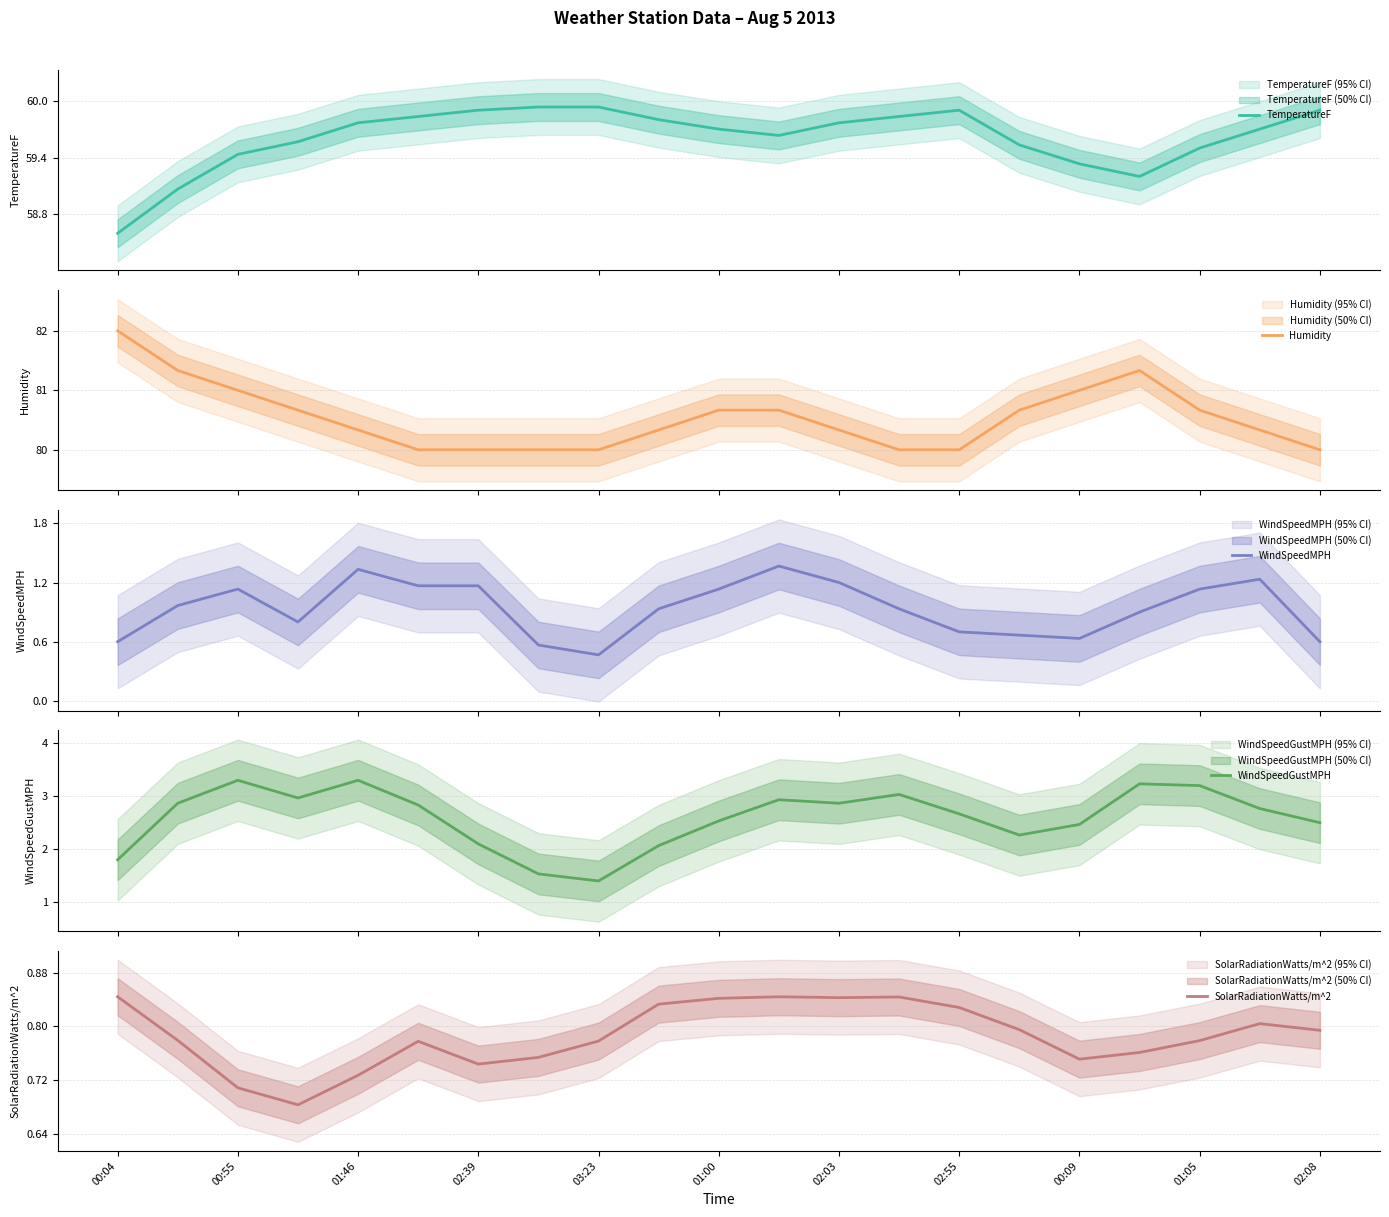

What is the label of the 16th point from the left?

15